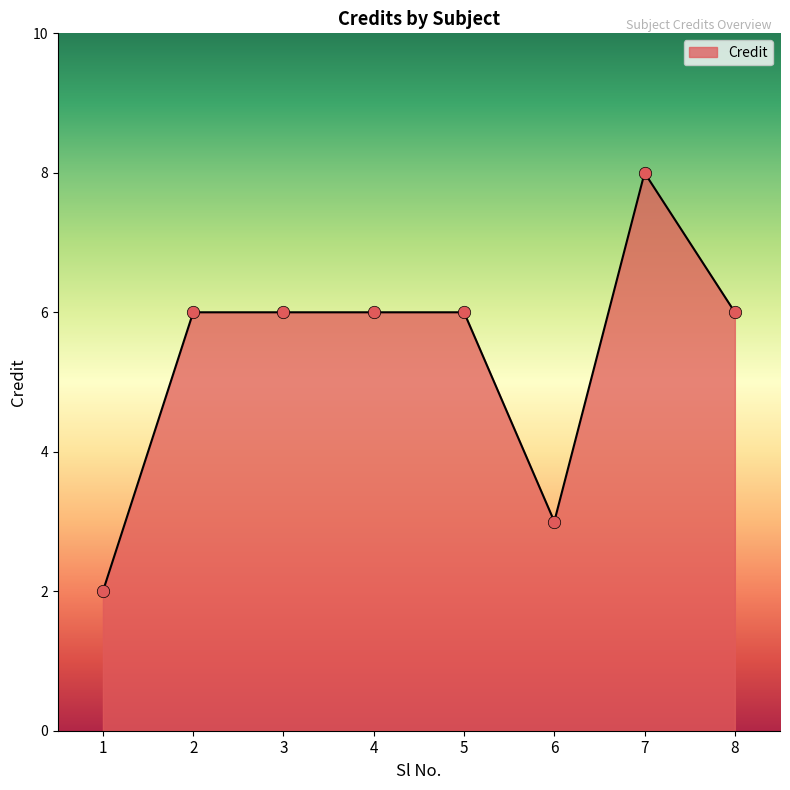

What is the change in value from 4 to 7?

+2